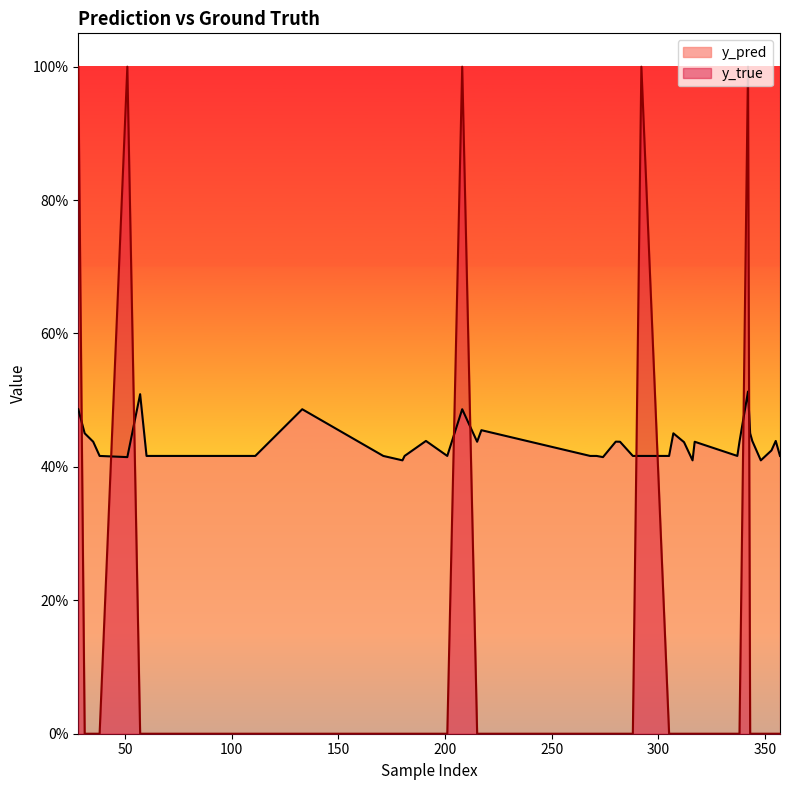

Reading right to left, extract all data points from this chart.

y_pred: 357=0.4	355=0.4	353=0.4	348=0.4	344=0.4	343=0.5	342=0.5	338=0.4	337=0.4	317=0.4	316=0.4	312=0.4	307=0.5	305=0.4	292=0.4	288=0.4	282=0.4	280=0.4	274=0.4	271=0.4	268=0.4	217=0.5	215=0.4	208=0.5	201=0.4	191=0.4	181=0.4	180=0.4	171=0.4	133=0.5	111=0.4	94=0.4	86=0.4	60=0.4	57=0.5	51=0.4	38=0.4	35=0.4	31=0.5	28=0.5
y_true: 357=0.0	355=0.0	353=0.0	348=0.0	344=0.0	343=0.0	342=1.0	338=0.0	337=0.0	317=0.0	316=0.0	312=0.0	307=0.0	305=0.0	292=1.0	288=0.0	282=0.0	280=0.0	274=0.0	271=0.0	268=0.0	217=0.0	215=0.0	208=1.0	201=0.0	191=0.0	181=0.0	180=0.0	171=0.0	133=0.0	111=0.0	94=0.0	86=0.0	60=0.0	57=0.0	51=1.0	38=0.0	35=0.0	31=0.0	28=1.0